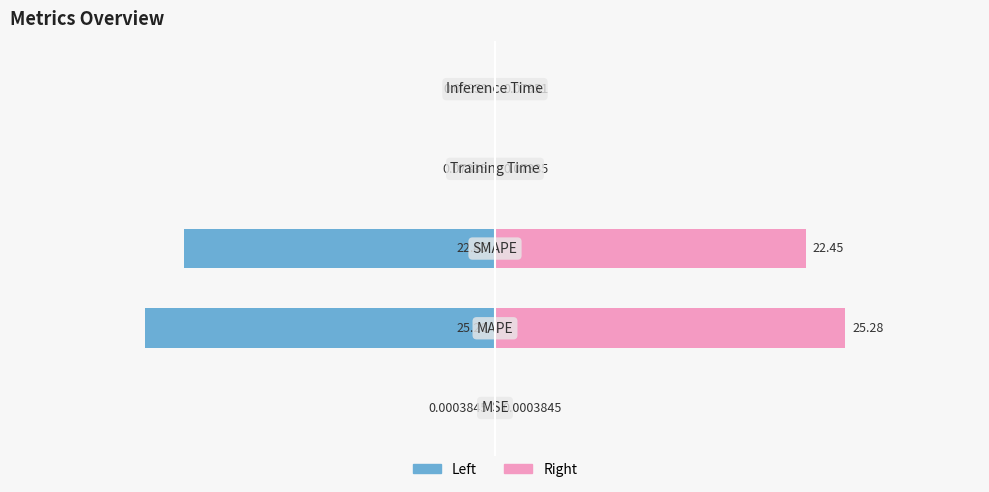

At how many categories does at least one series exceed 9?

2